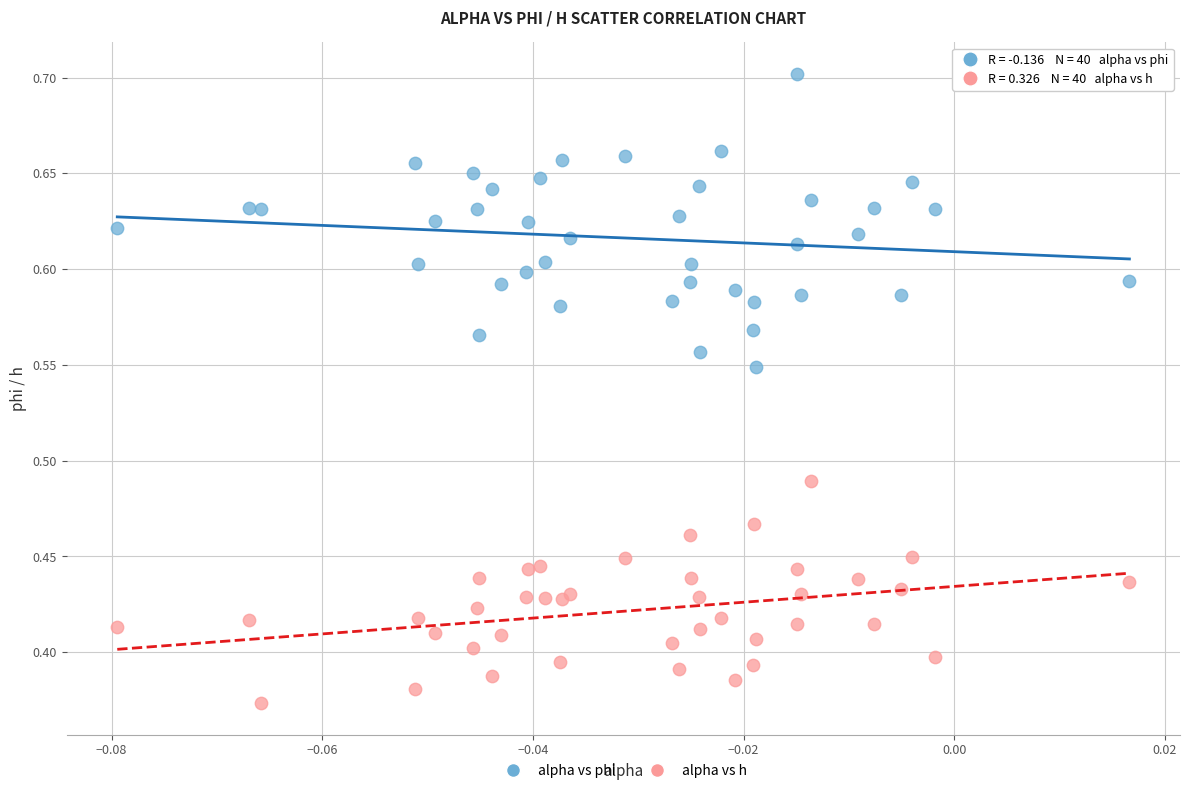

Which series reaches the maximum Y coordinate?

alpha vs phi